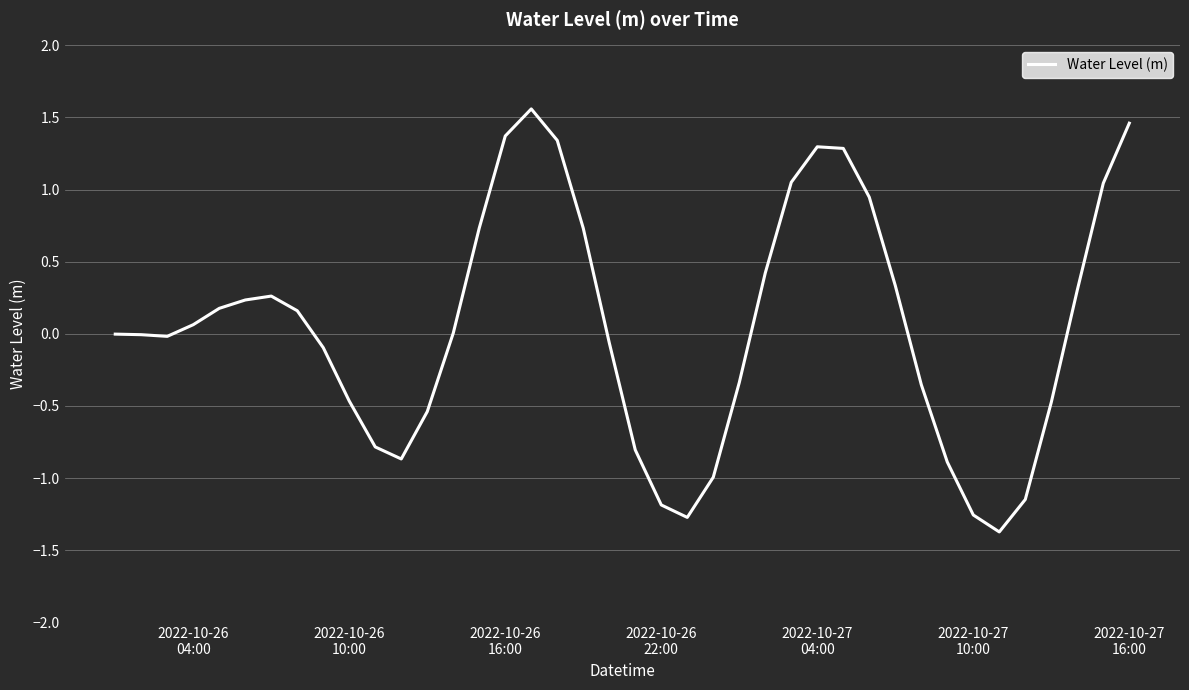

Count the number of categories in the chart.

40